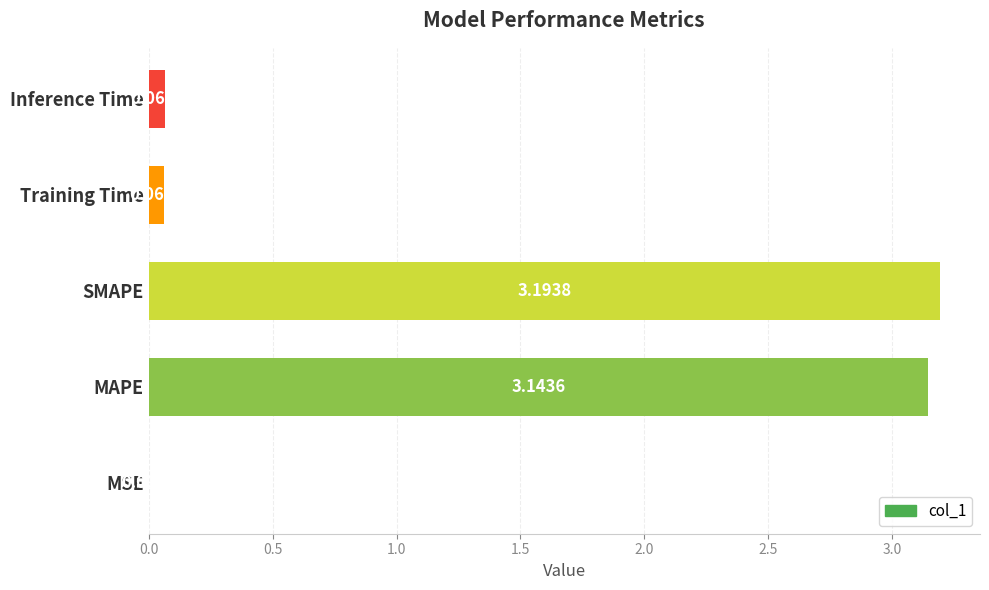

At which category does the chart reach its peak across all series?

SMAPE